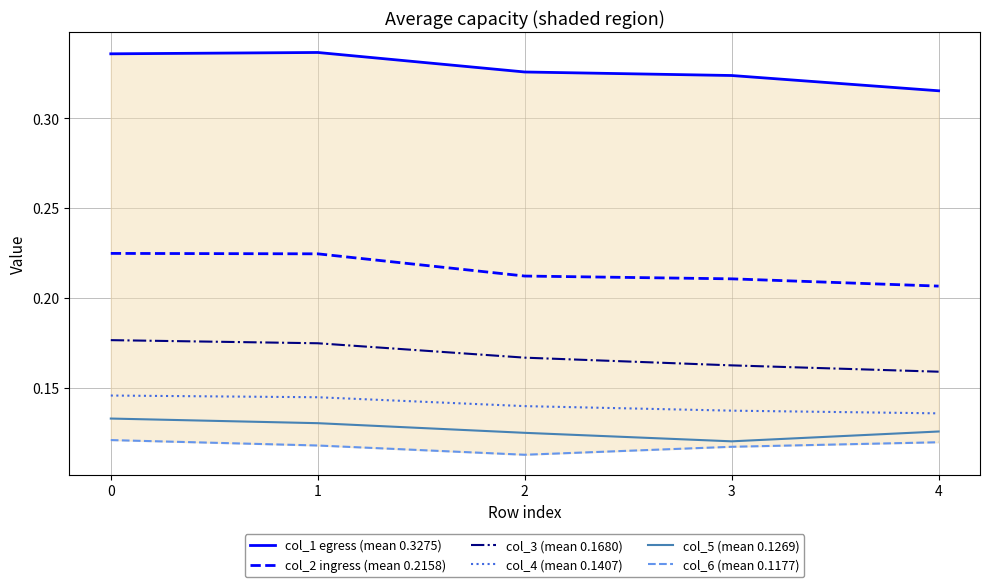

The value of col_5 (mean 0.1269) at 1 is 0.1. True or false?

False